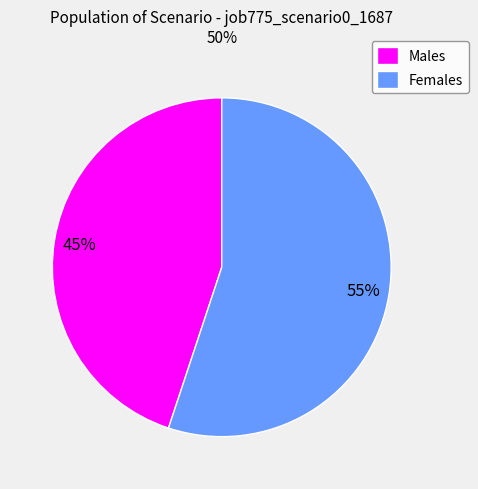

True or false: Males accounts for 52% of the total.

False